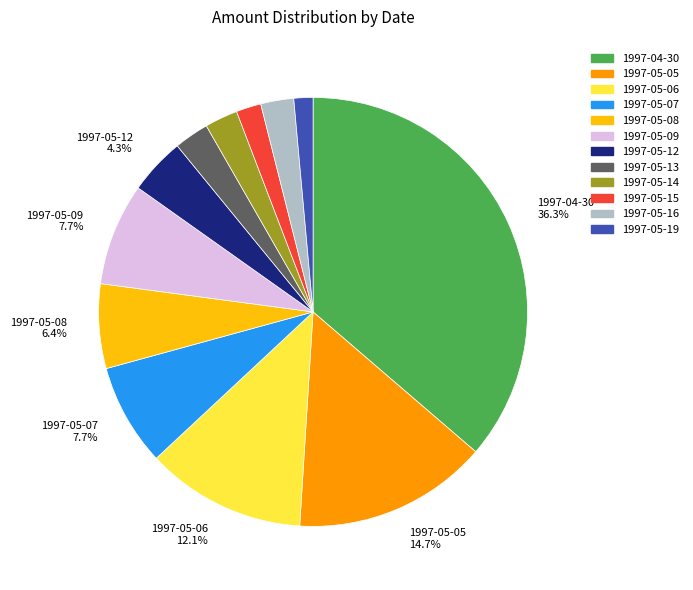

Is there any slice that represents more than half of the pie?

No